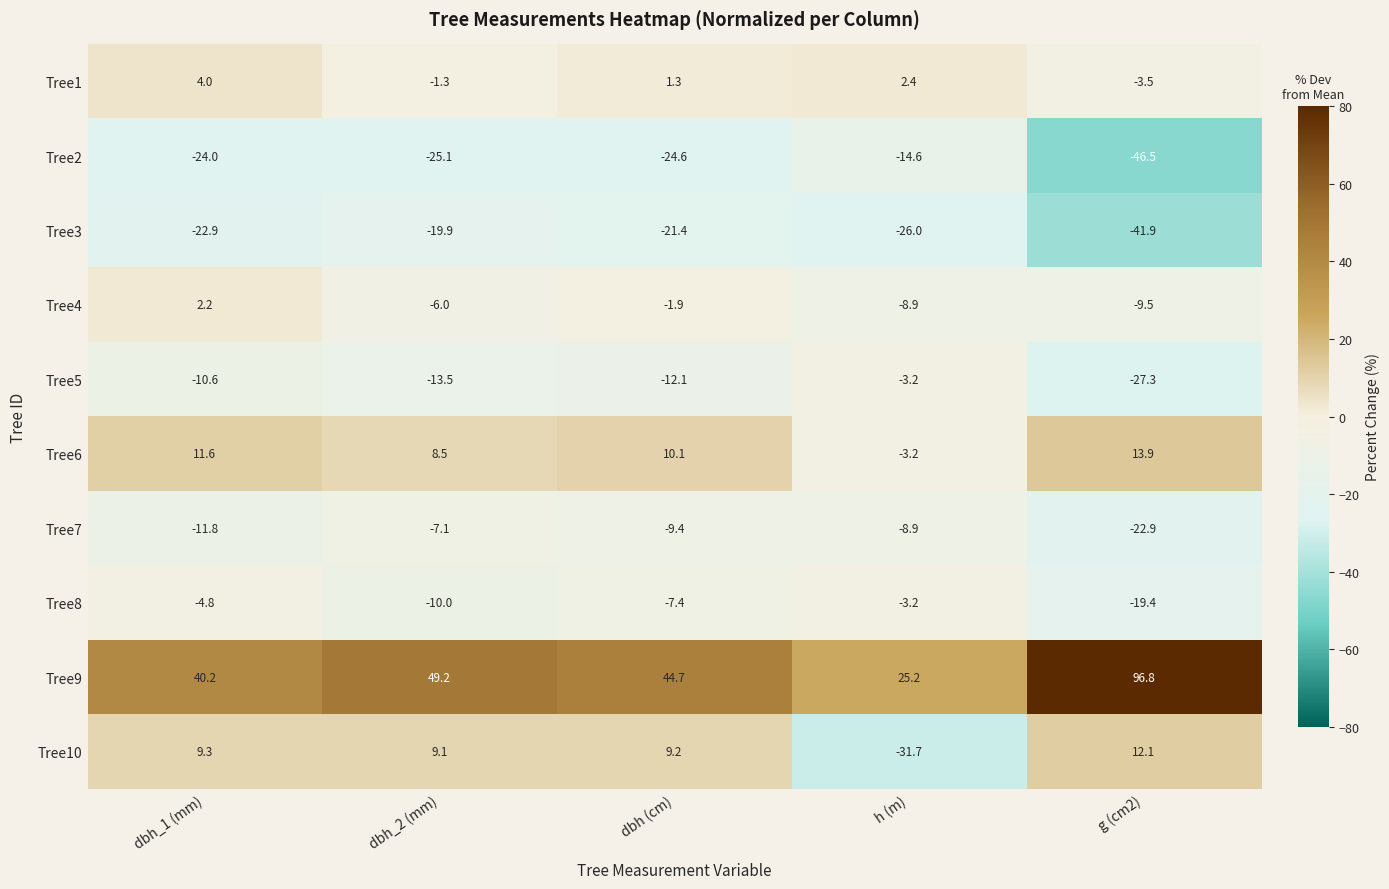

At which label is Tree1 closest to 0?

dbh_2 (mm)